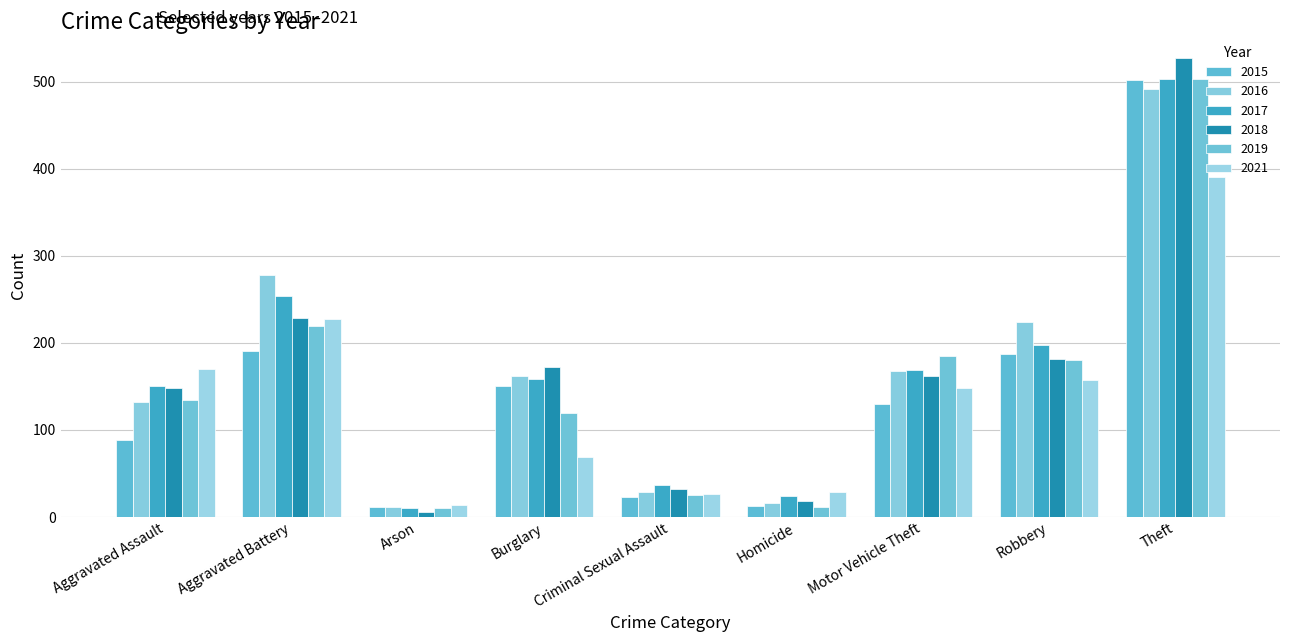

What is the sum of the 2015 values at Arson and Homicide?

24